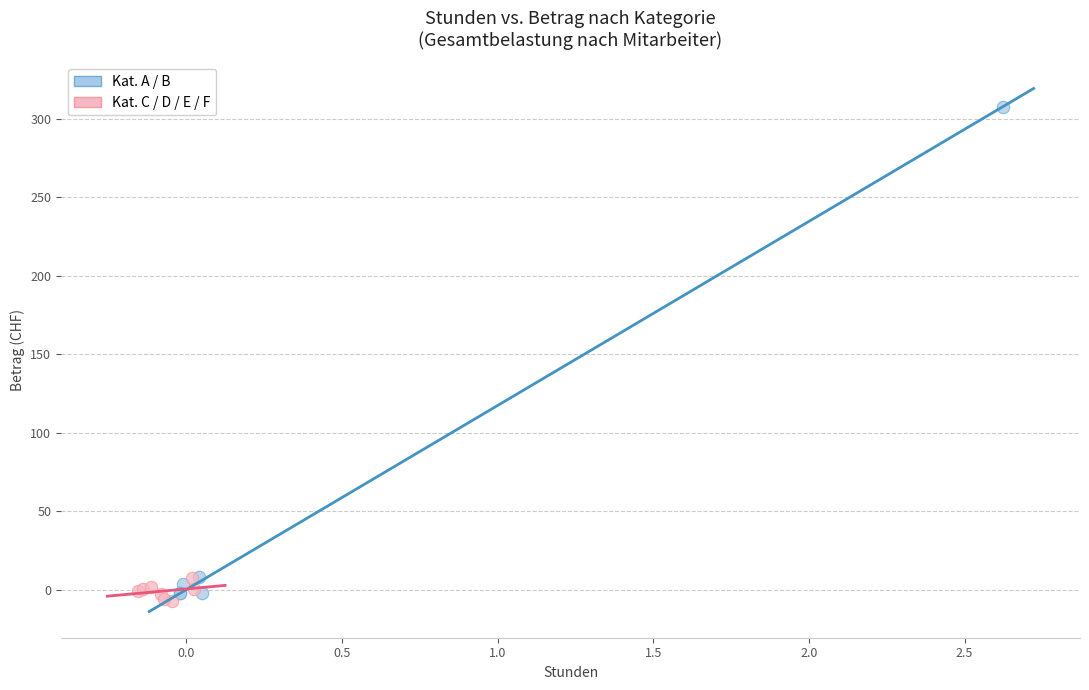

Which series contains the lowest Y value?

Kat. C / D / E / F